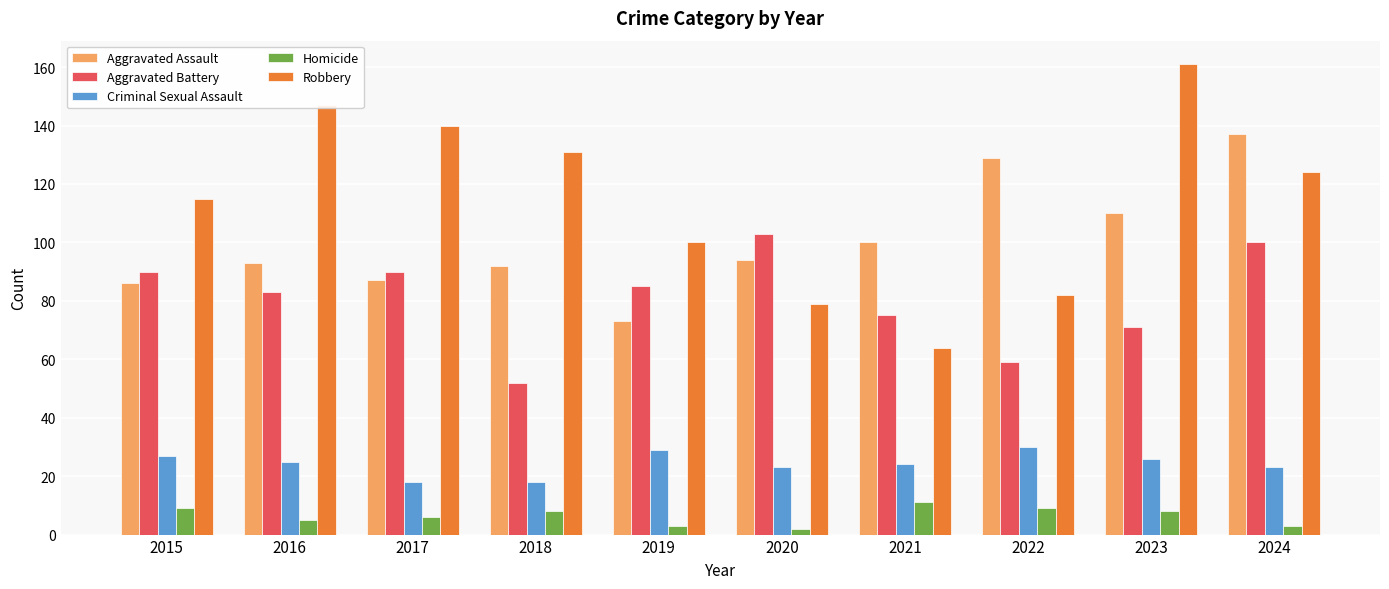

How many bars are there in total?

50